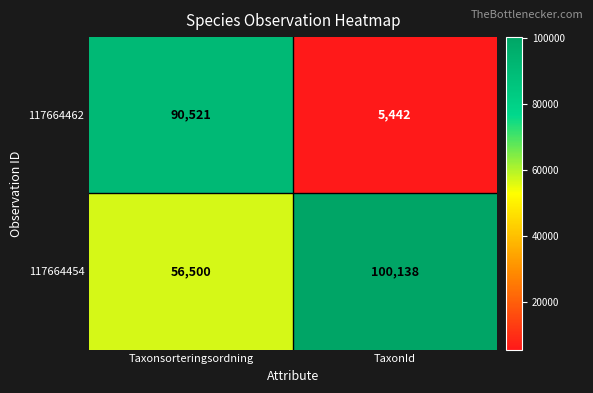

Reading left to right, list all the values displayed in this chart.

117664462: Taxonsorteringsordning=90521	TaxonId=5442
117664454: Taxonsorteringsordning=56500	TaxonId=100138